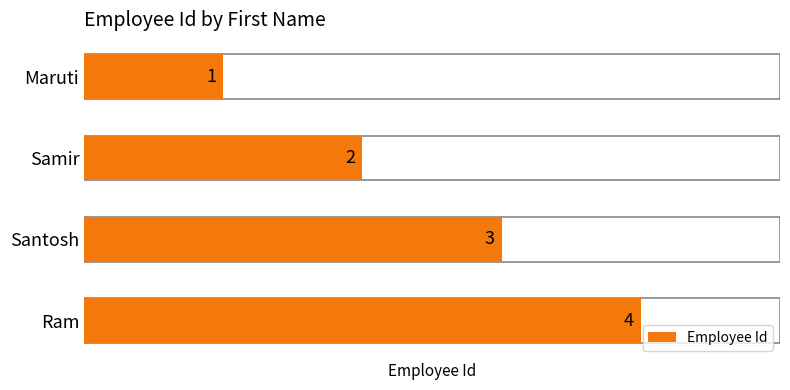

What is the difference between the second highest and second lowest values?

1